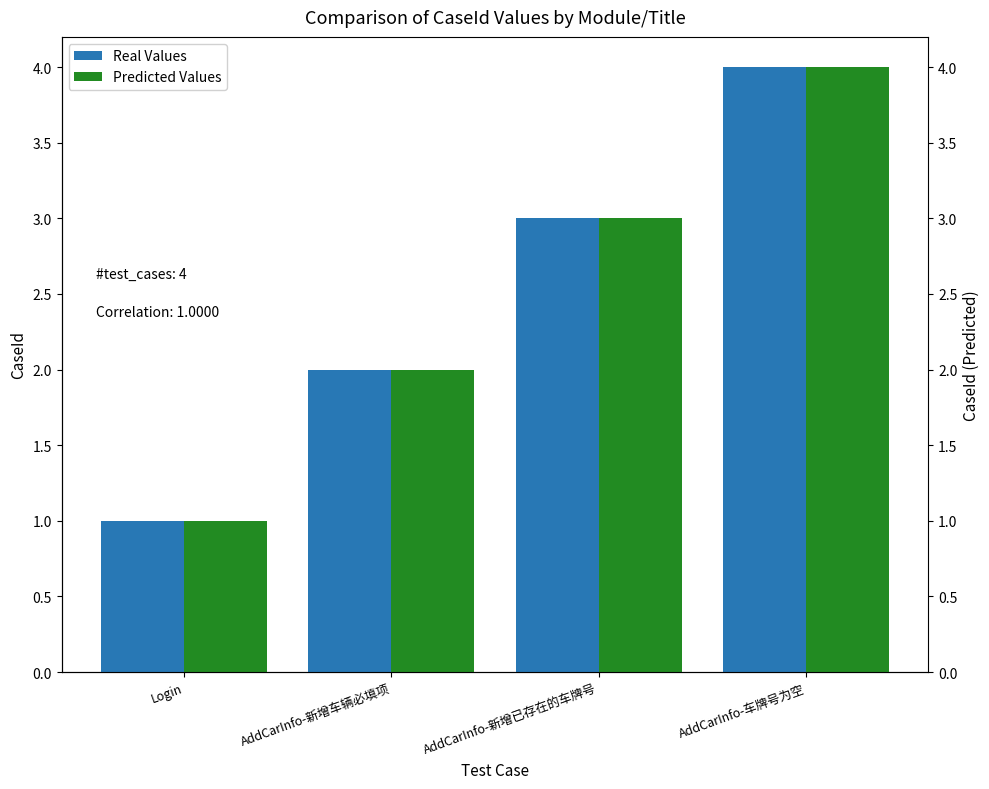

Reading right to left, list all the values displayed in this chart.

Real Values: AddCarInfo-车牌号为空=4	AddCarInfo-新增已存在的车牌号=3	AddCarInfo-新增车辆必填项=2	Login=1
Predicted Values: AddCarInfo-车牌号为空=4	AddCarInfo-新增已存在的车牌号=3	AddCarInfo-新增车辆必填项=2	Login=1